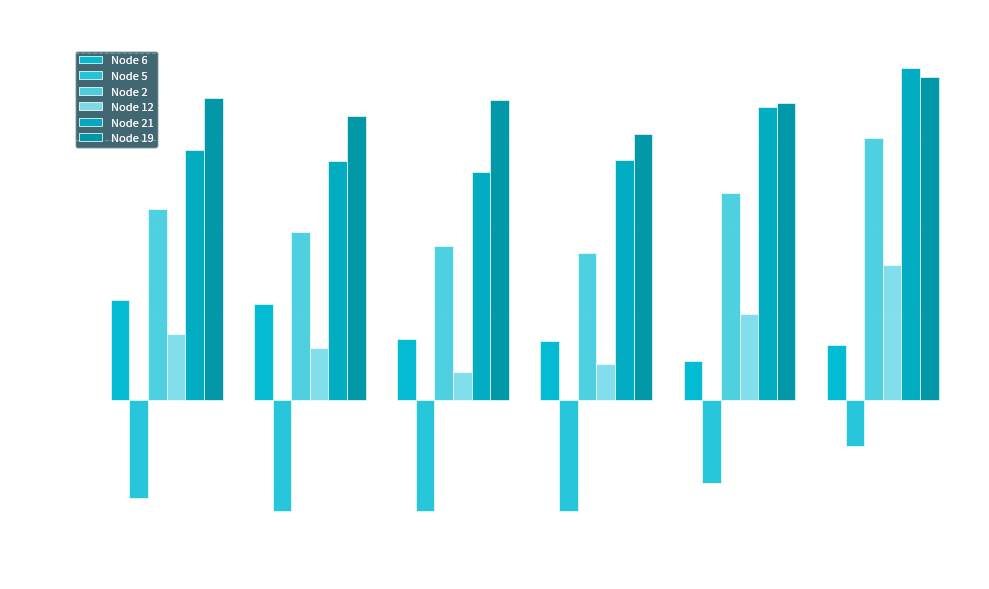

Which series has the widest spread of values?

Node 2